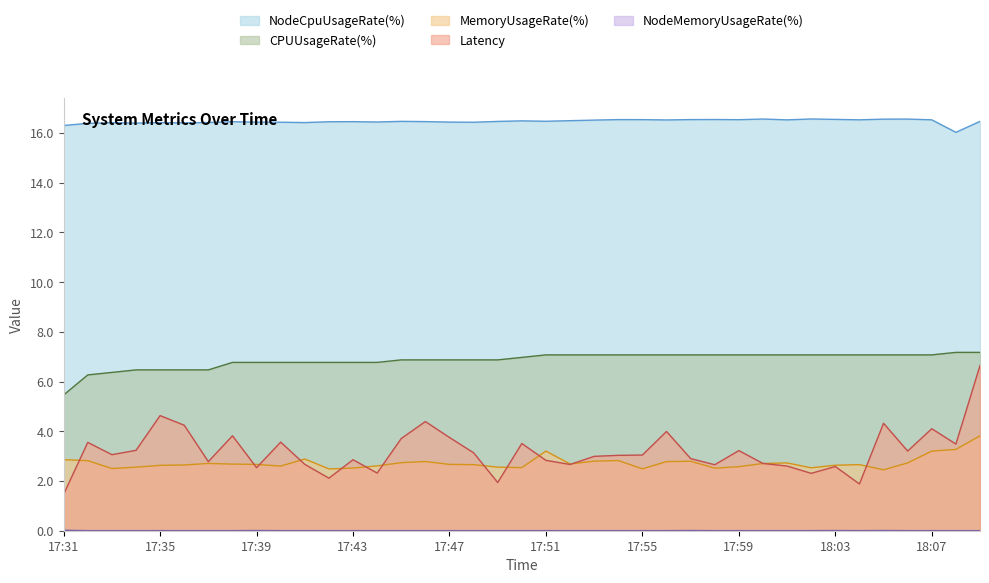

What is the difference between the highest and lowest values at 17:45?

16.5